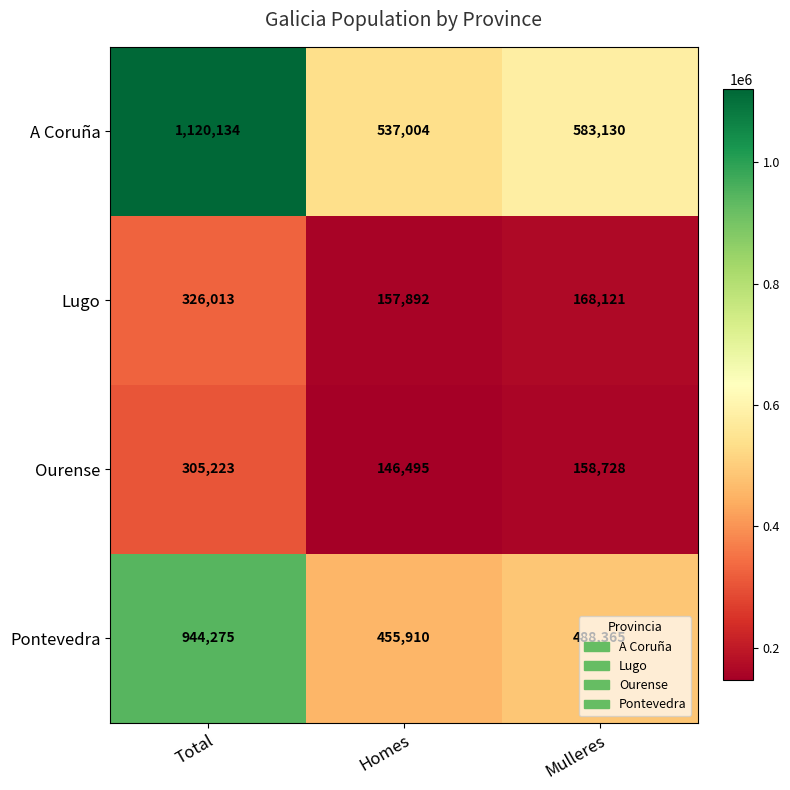

Where is Pontevedra nearest to the value 700092?

Mulleres